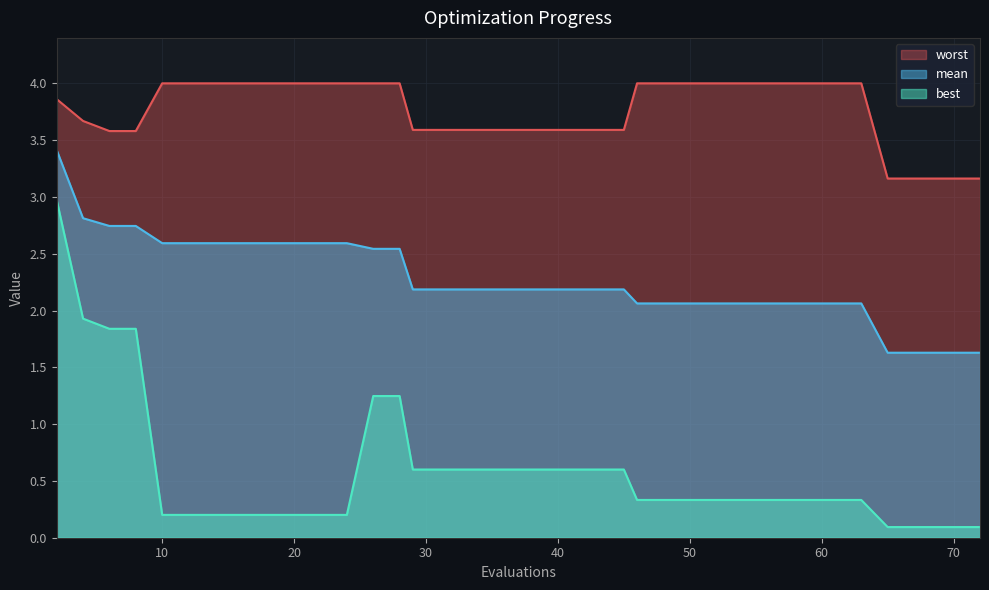

What is the sum of the mean values at 33 and 58?

4.2